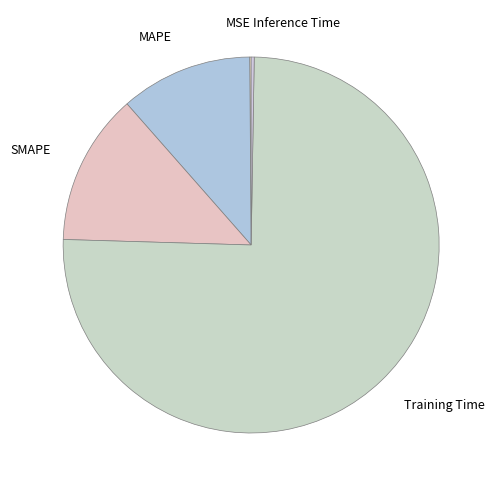

What is the largest slice in the pie chart?

Training Time